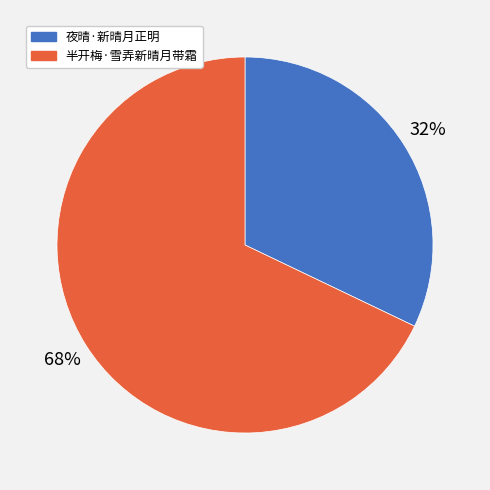

To the nearest percent, what is the combined percentage of 半开梅·雪弄新晴月带霜 and 夜晴·新晴月正明?

100%